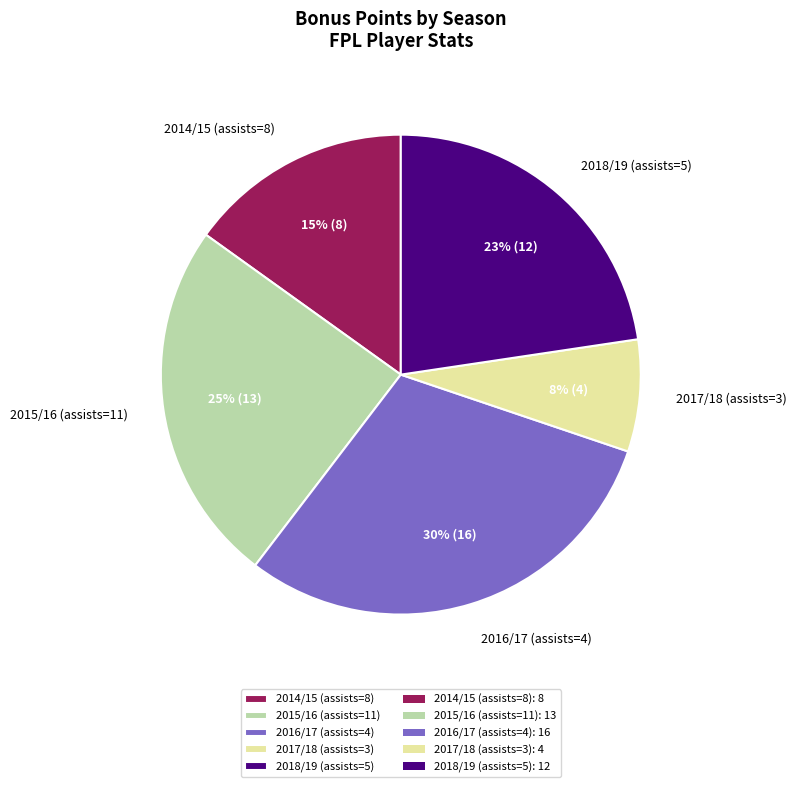

To the nearest percent, what is the average slice percentage?

20%